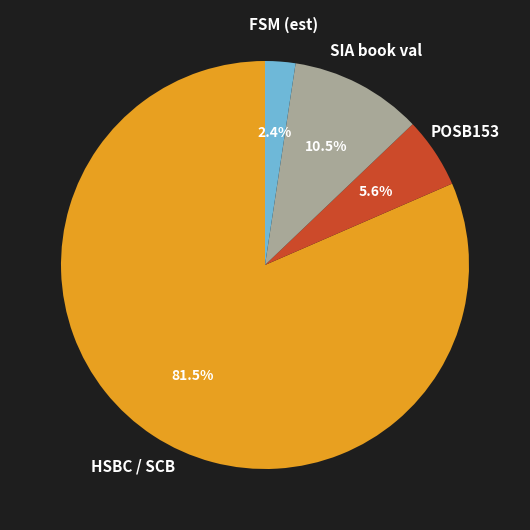

Between POSB153 and SIA book val, which is larger?

SIA book val